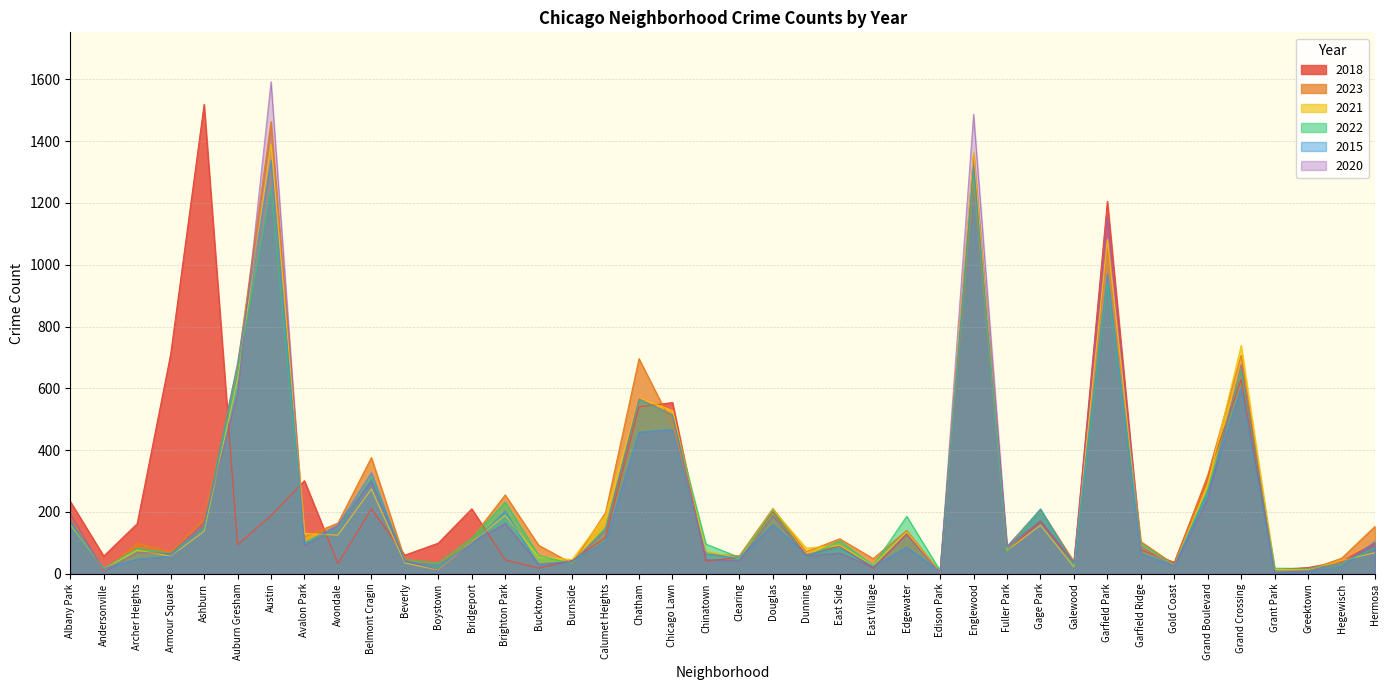

Which series has the largest range (max minus min)?

2020